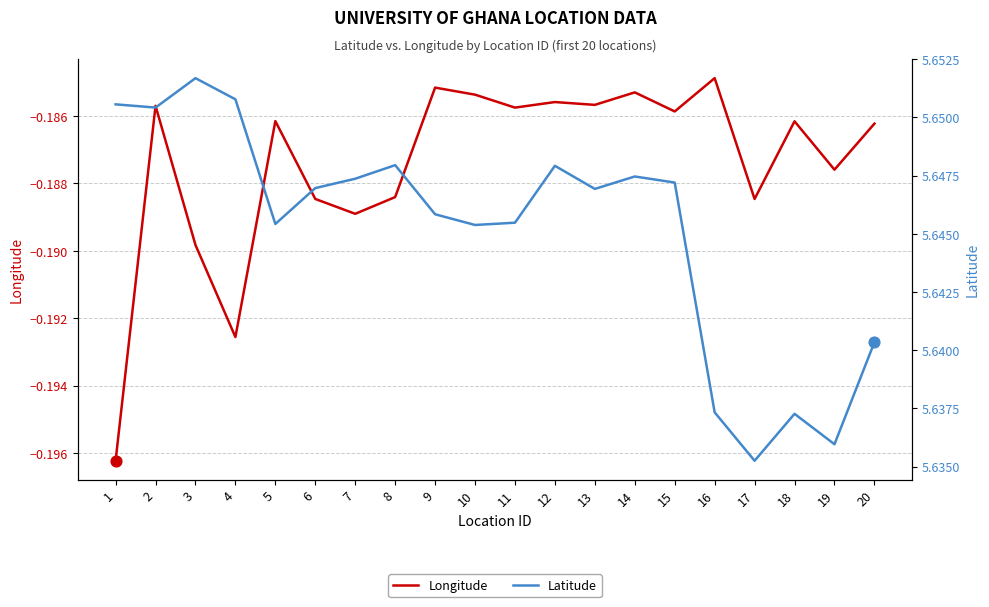

Which series reaches the minimum Y coordinate?

Longitude